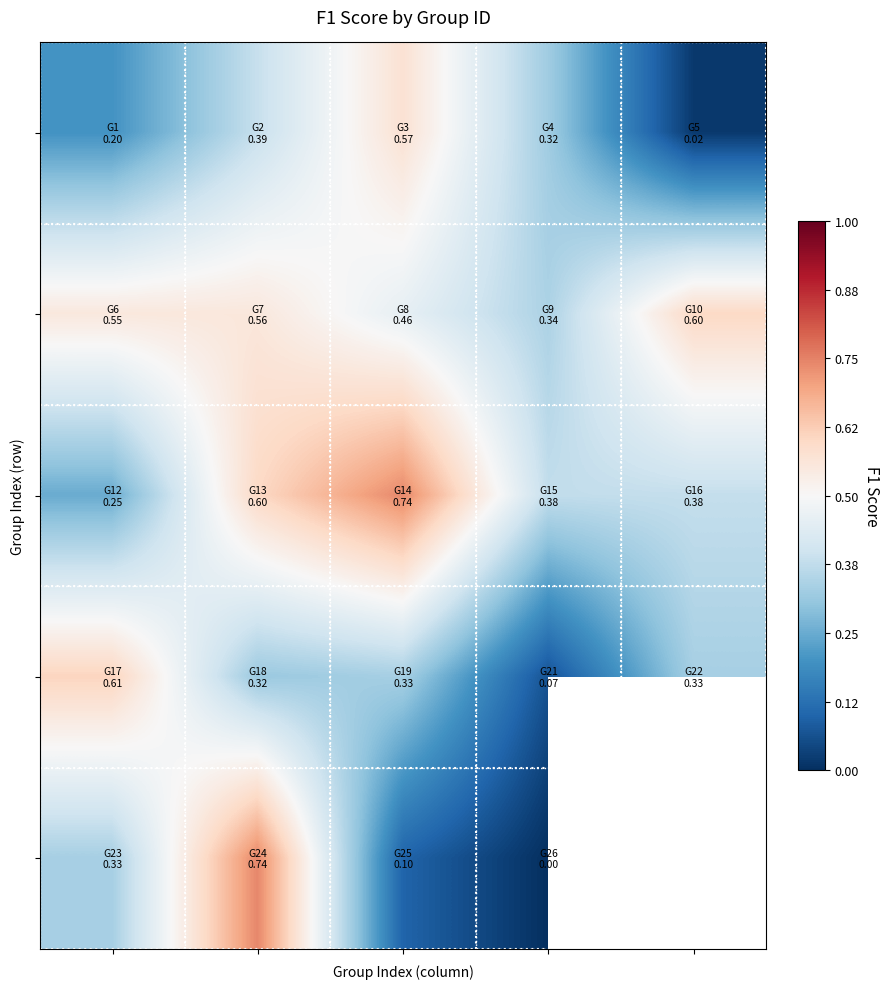

At how many categories does at least one series exceed 0?

5